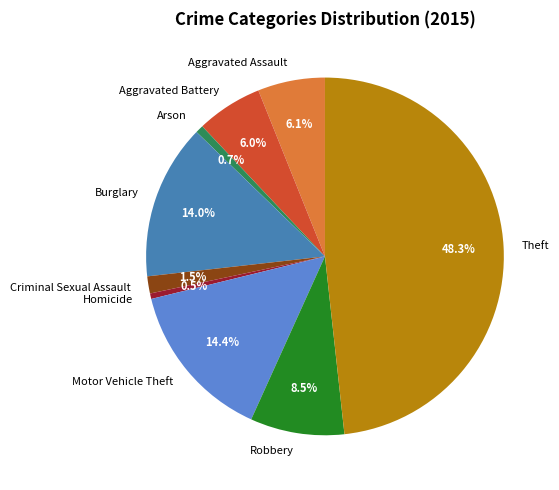

Approximately how many times larger is the value at Aggravated Assault compared to Arson?

8.5